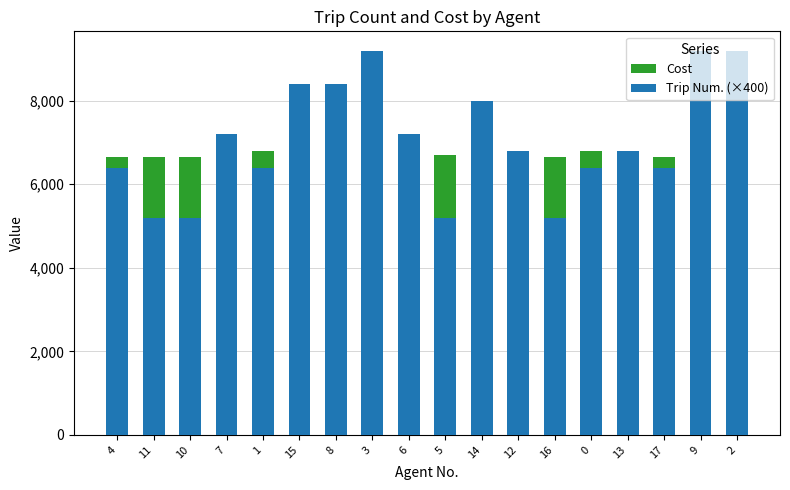

What is the spread (max minus min) of values at 0?

400